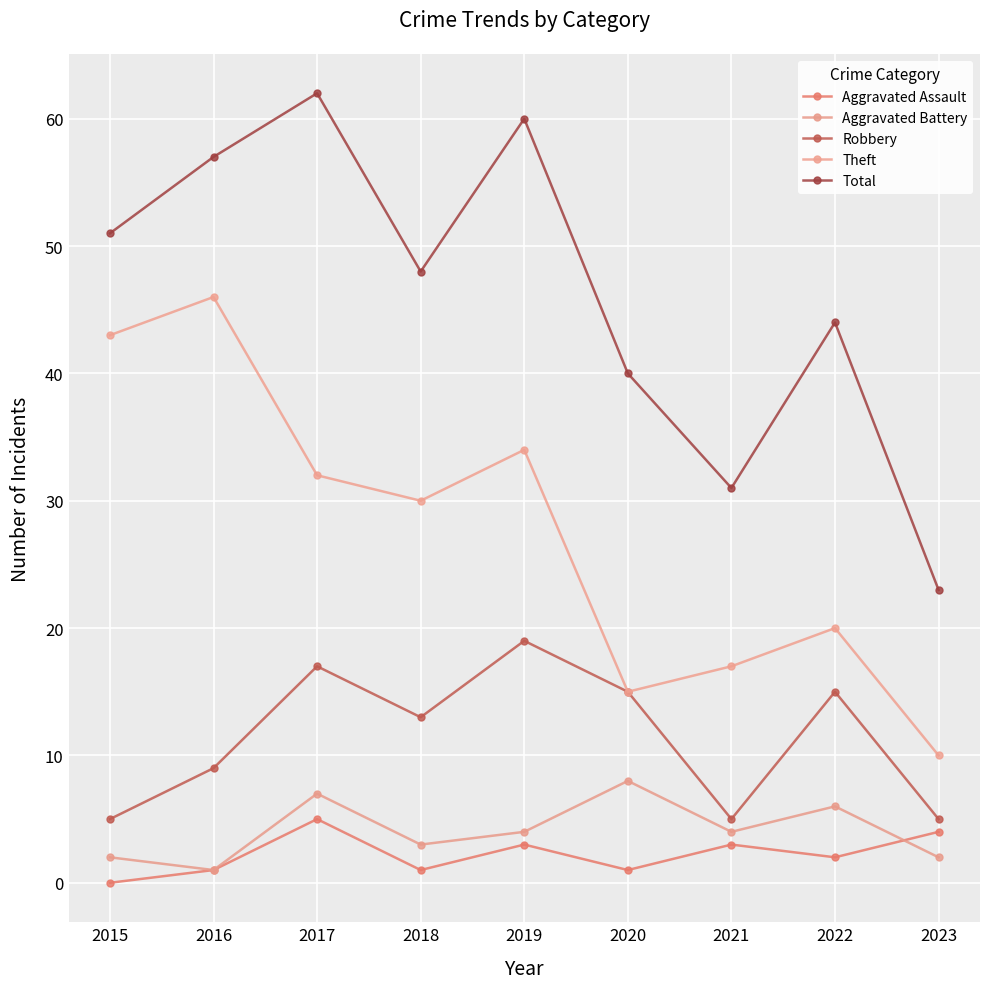

Which series changed the most between 2015 and 2018?

Theft